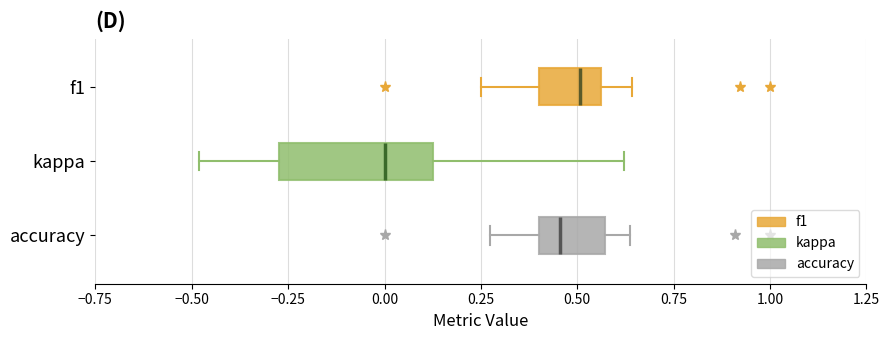

Which box's median line is the furthest to the left?

kappa